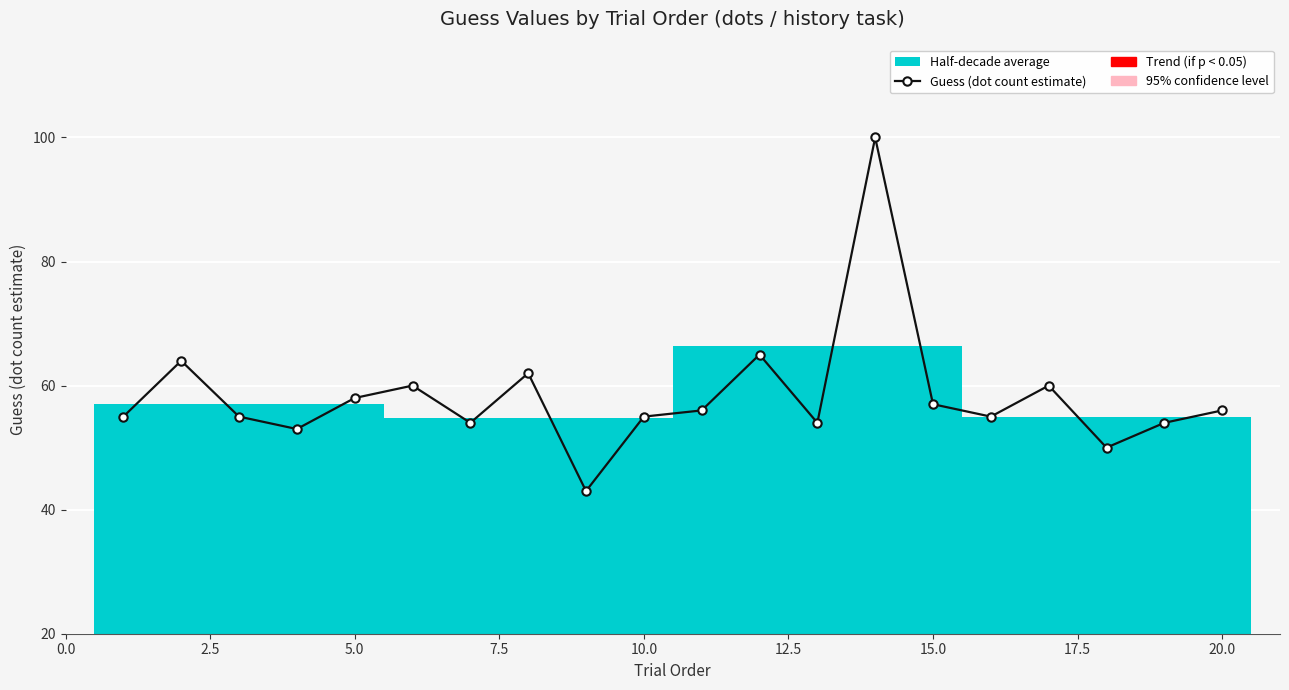

Is this an area chart (filled region under the line)?

No